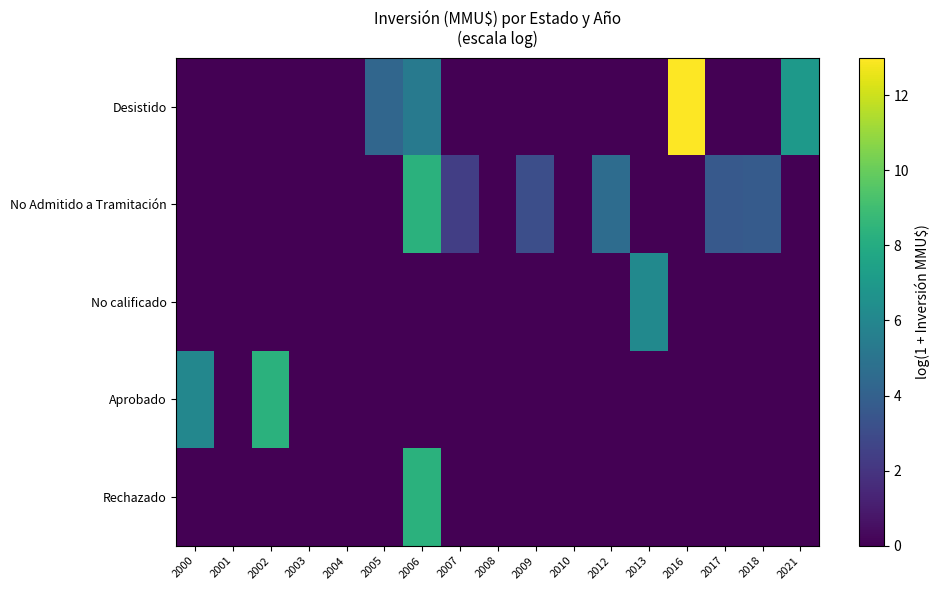

At which category does the chart reach its minimum across all series?

2000